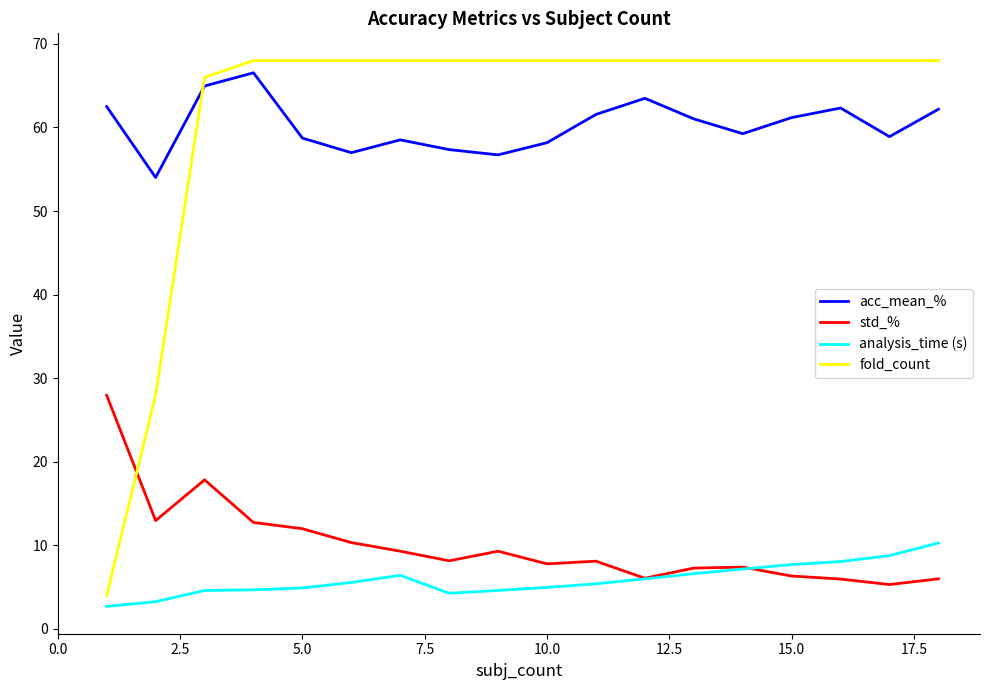

True or false: analysis_time (s) and acc_mean_% cross at least once.

False